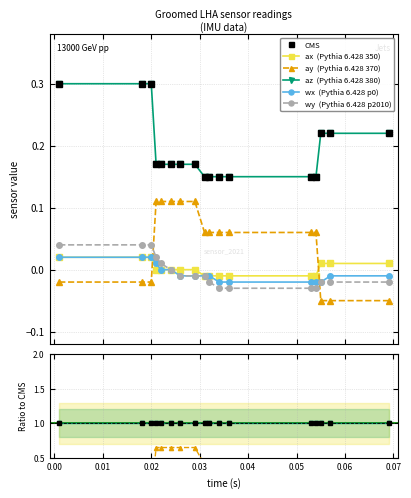

True or false: wx  (Pythia 6.428 p0) and ax  (Pythia 6.428 350) cross at least once.

False